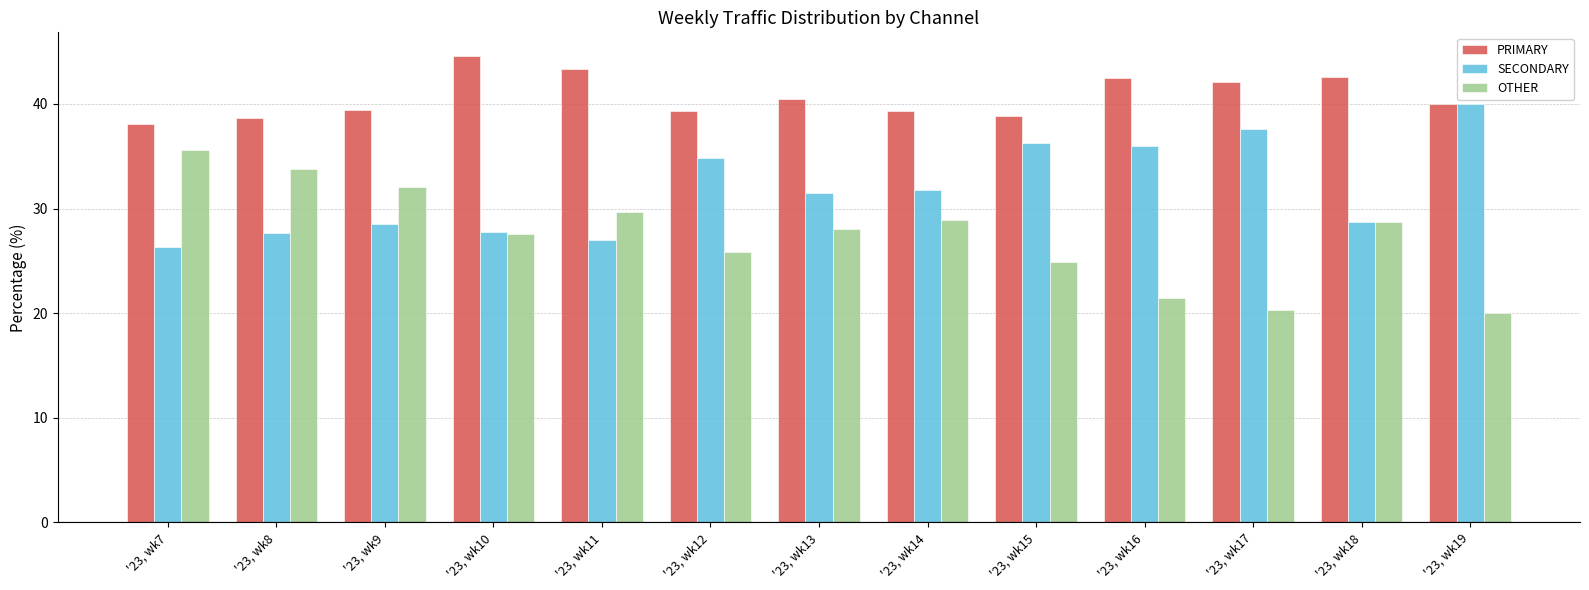

What is the minimum value for OTHER?

20.0